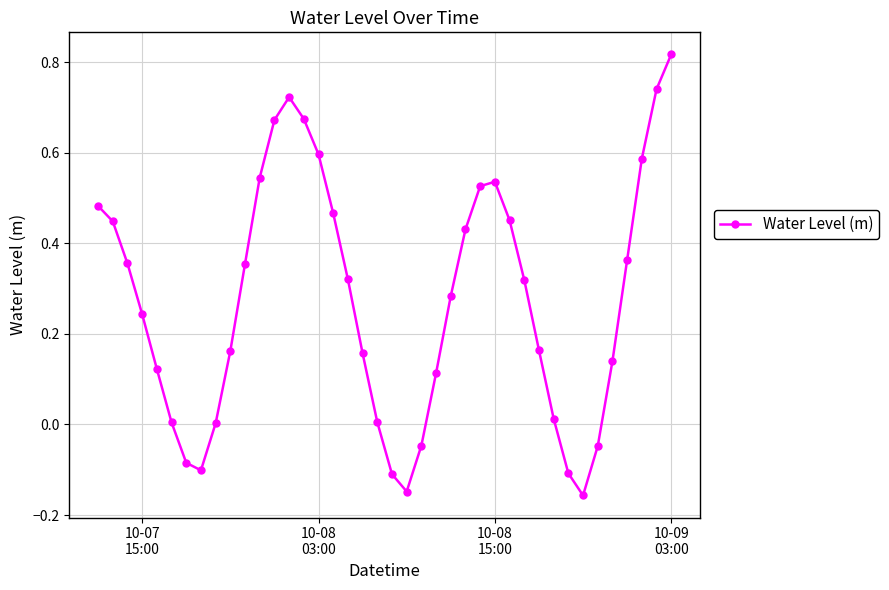

What is the difference between the maximum and minimum values?

1.0